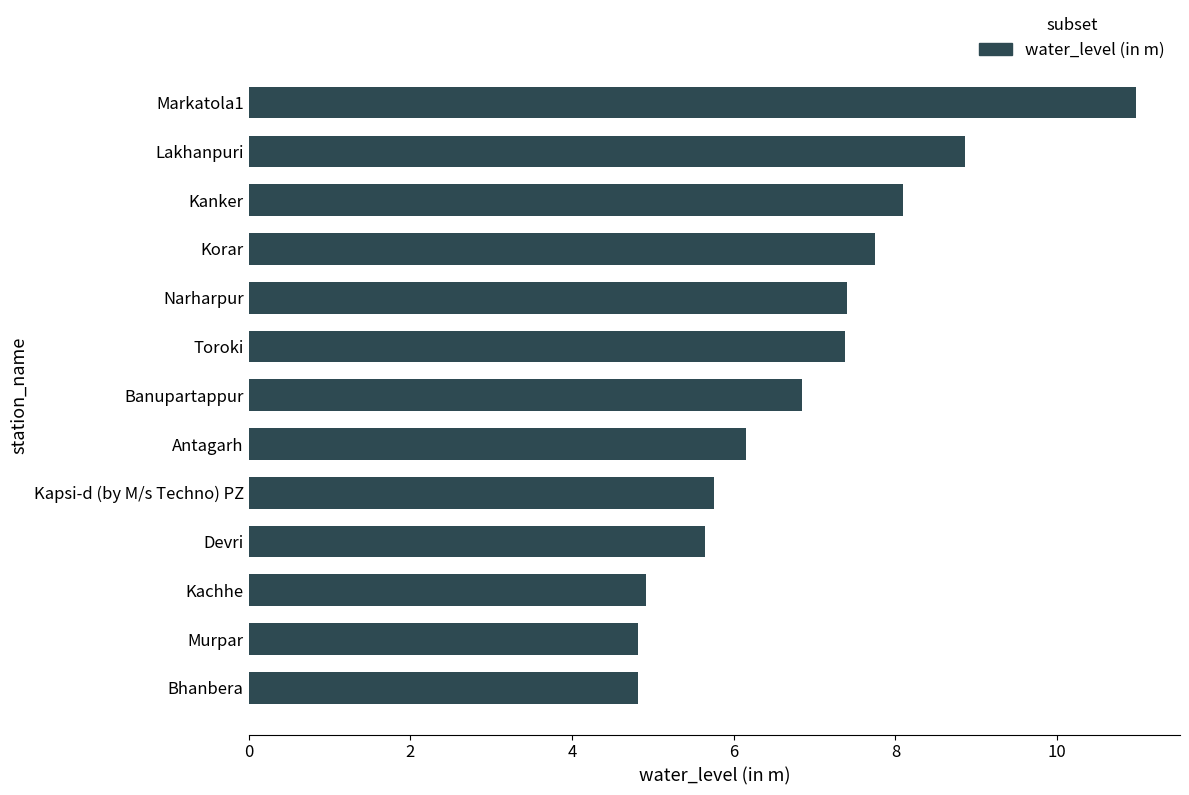

What is the approximate value at Kapsi-d (by M/s Techno) PZ?

5.8